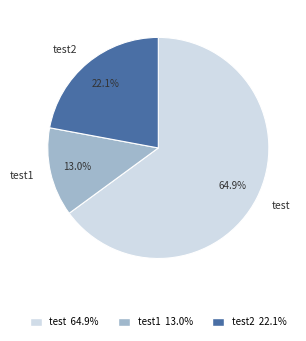

How many segments does this pie chart have?

3